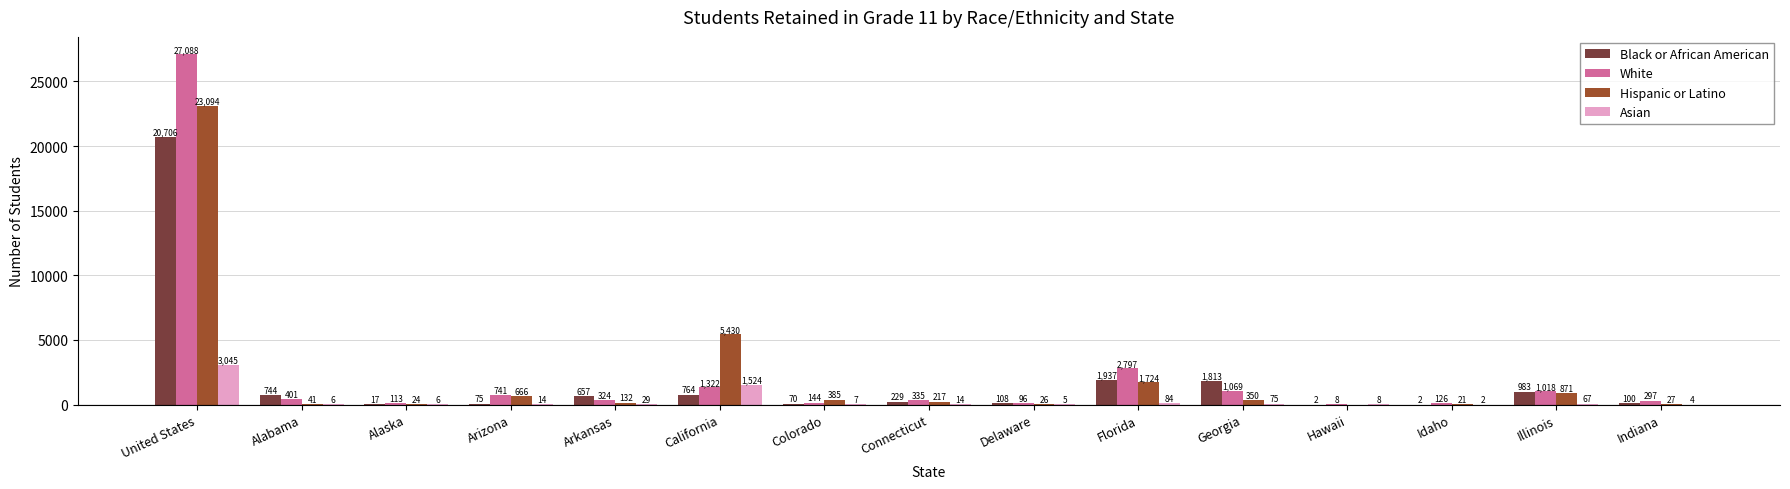

What is the approximate value of Hispanic or Latino at Arizona, to the nearest 50?

650